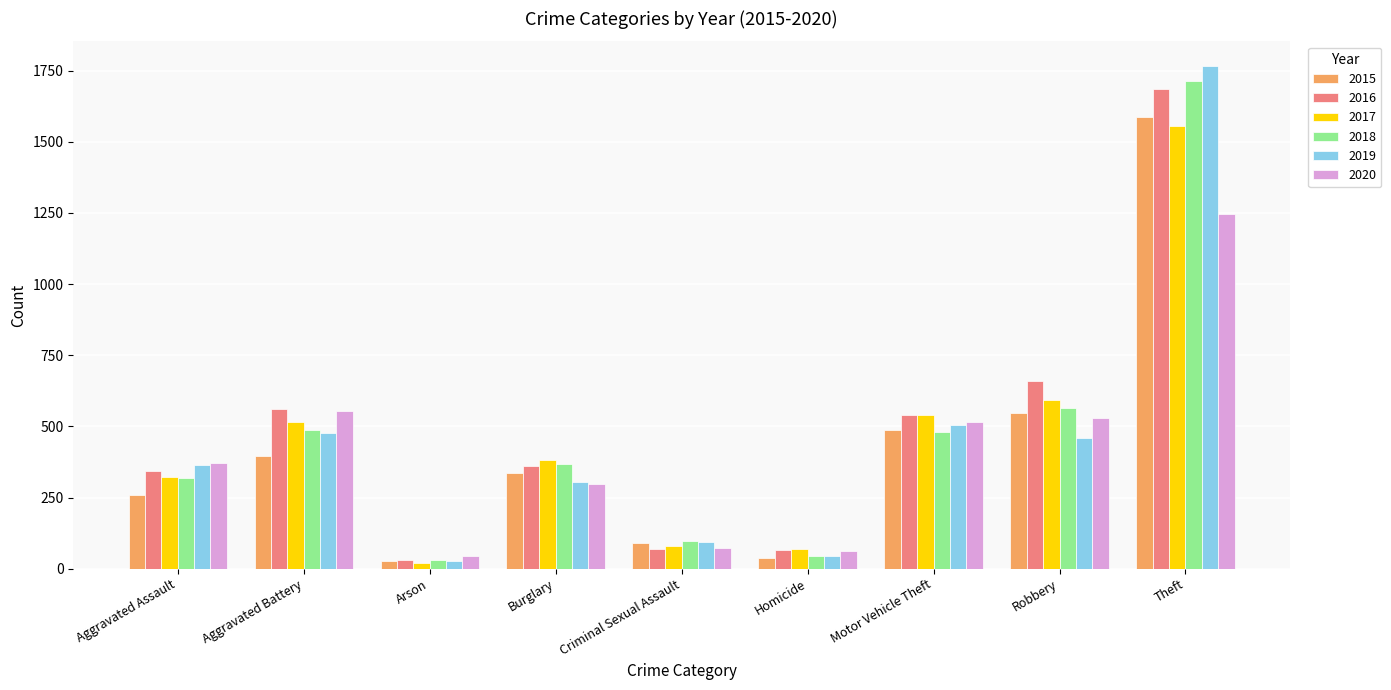

What is the total value across all series at Criminal Sexual Assault?

504